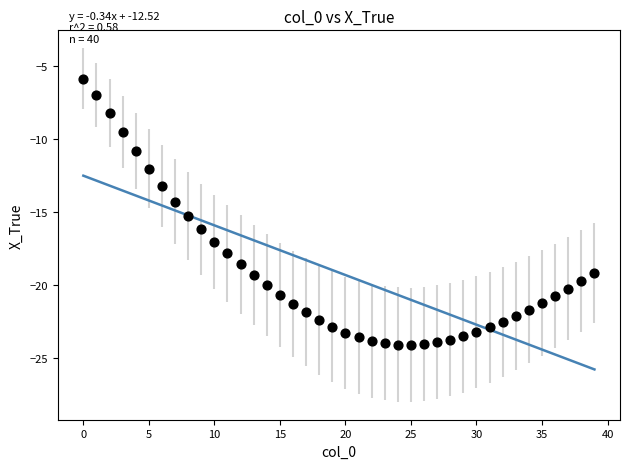

What Y value in the scatter plot is closest to -14?

-14.3